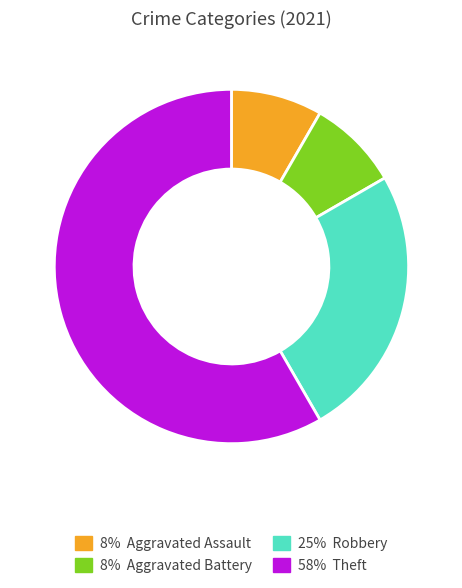

Does any single category account for the majority?

Yes